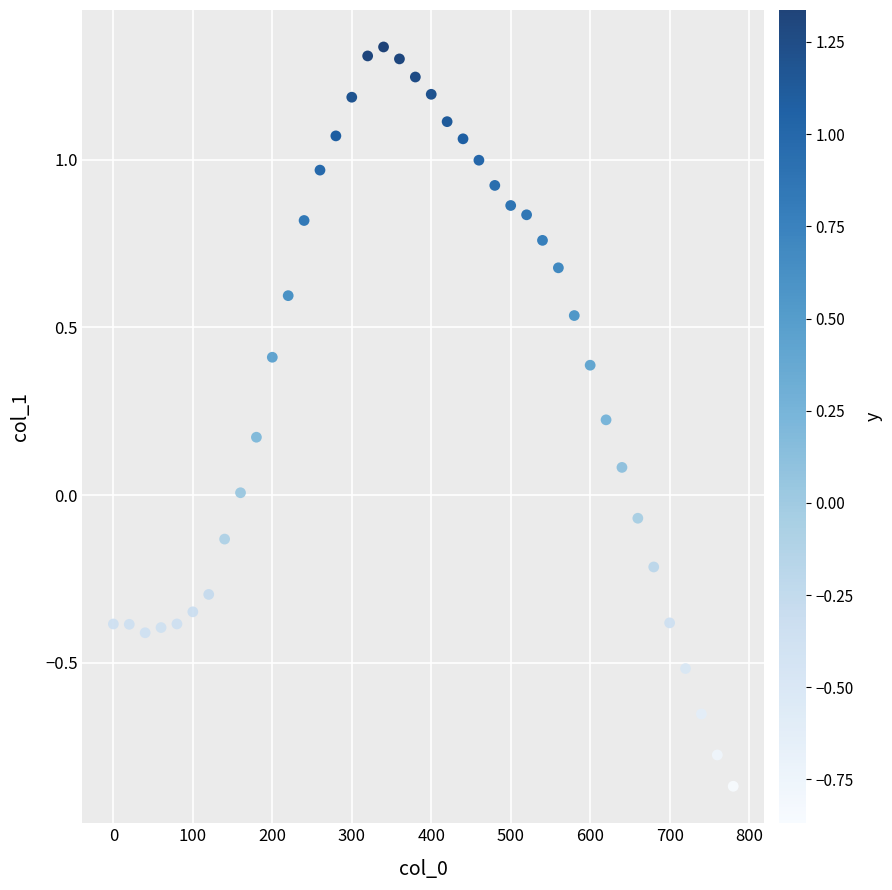

What is the range of X values (max minus min)?

780.0